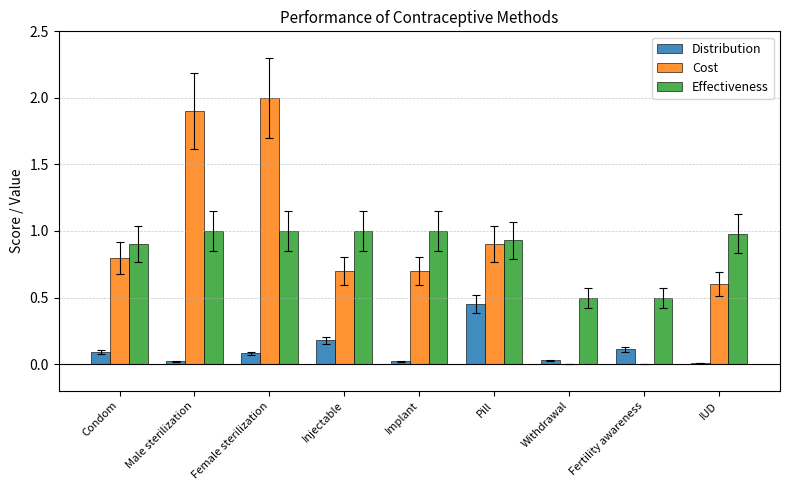

Count the number of data series in this chart.

3